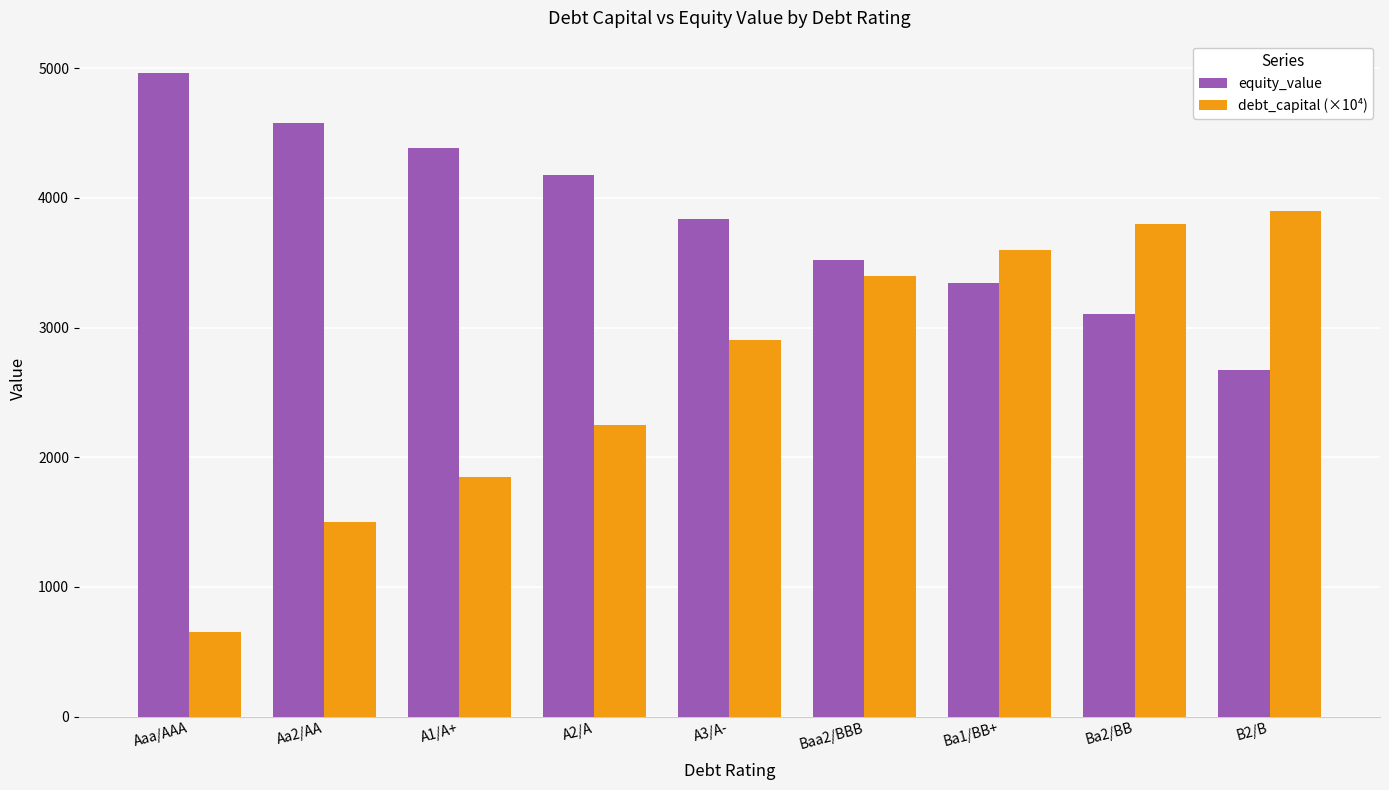

What is the maximum value for equity_value?

4963.9